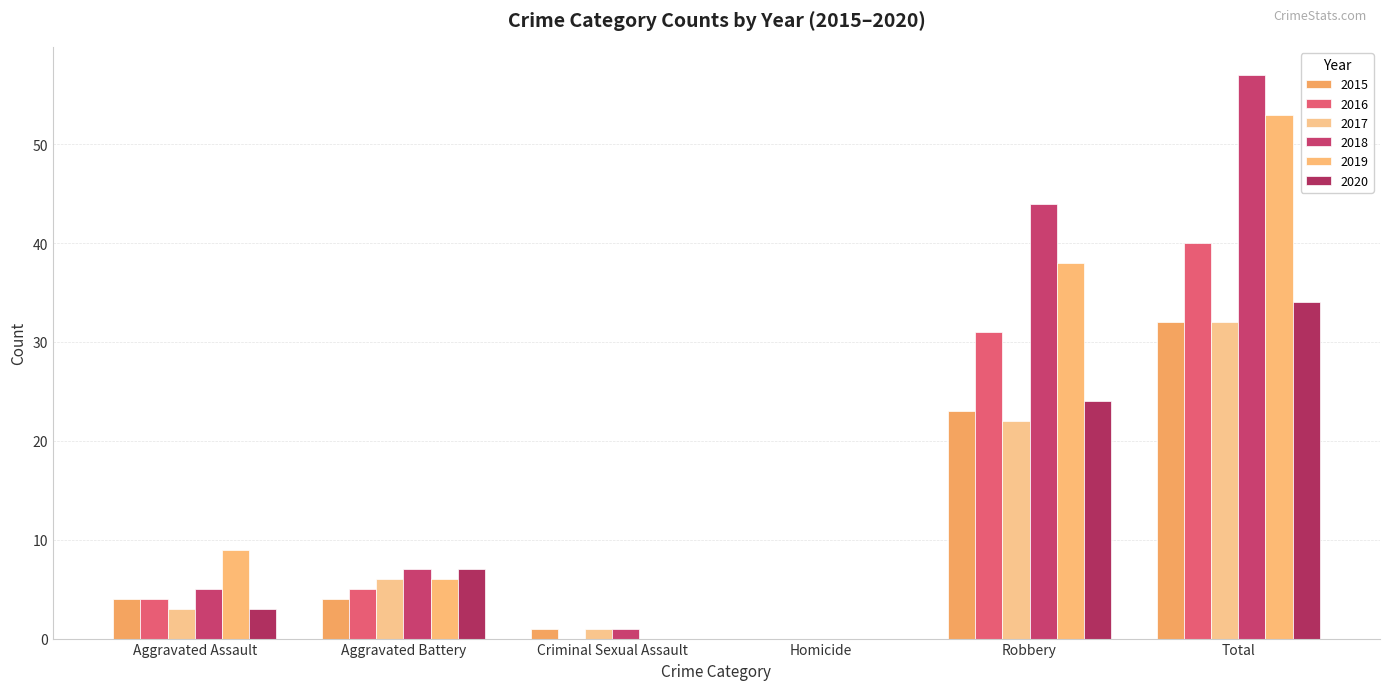

Reading right to left, what are all the values shown in this chart?

2015: Total=32	Robbery=23	Homicide=0	Criminal Sexual Assault=1	Aggravated Battery=4	Aggravated Assault=4
2016: Total=40	Robbery=31	Homicide=0	Criminal Sexual Assault=0	Aggravated Battery=5	Aggravated Assault=4
2017: Total=32	Robbery=22	Homicide=0	Criminal Sexual Assault=1	Aggravated Battery=6	Aggravated Assault=3
2018: Total=57	Robbery=44	Homicide=0	Criminal Sexual Assault=1	Aggravated Battery=7	Aggravated Assault=5
2019: Total=53	Robbery=38	Homicide=0	Criminal Sexual Assault=0	Aggravated Battery=6	Aggravated Assault=9
2020: Total=34	Robbery=24	Homicide=0	Criminal Sexual Assault=0	Aggravated Battery=7	Aggravated Assault=3